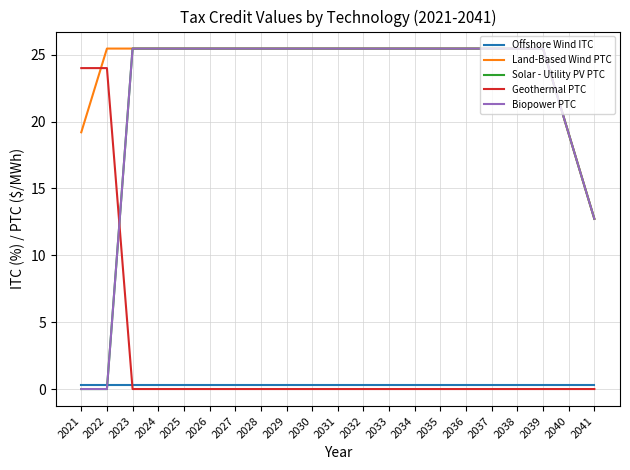

Which label corresponds to the smallest value in the chart?

2021